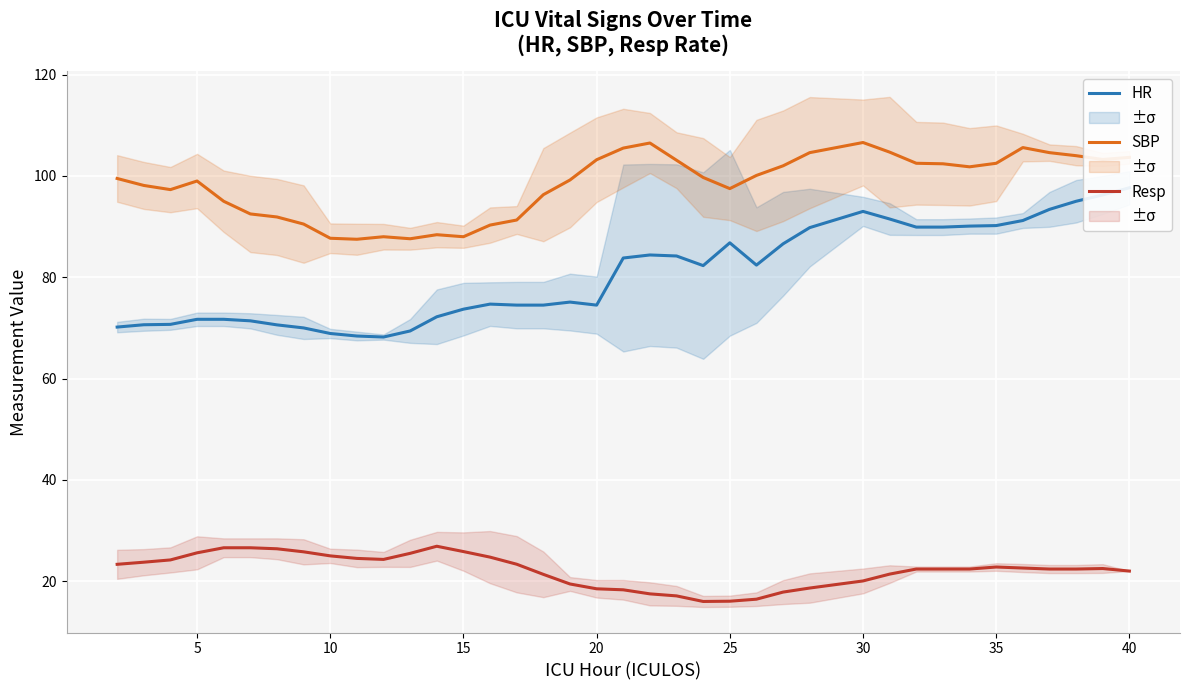

True or false: SBP and Resp cross at least once.

False